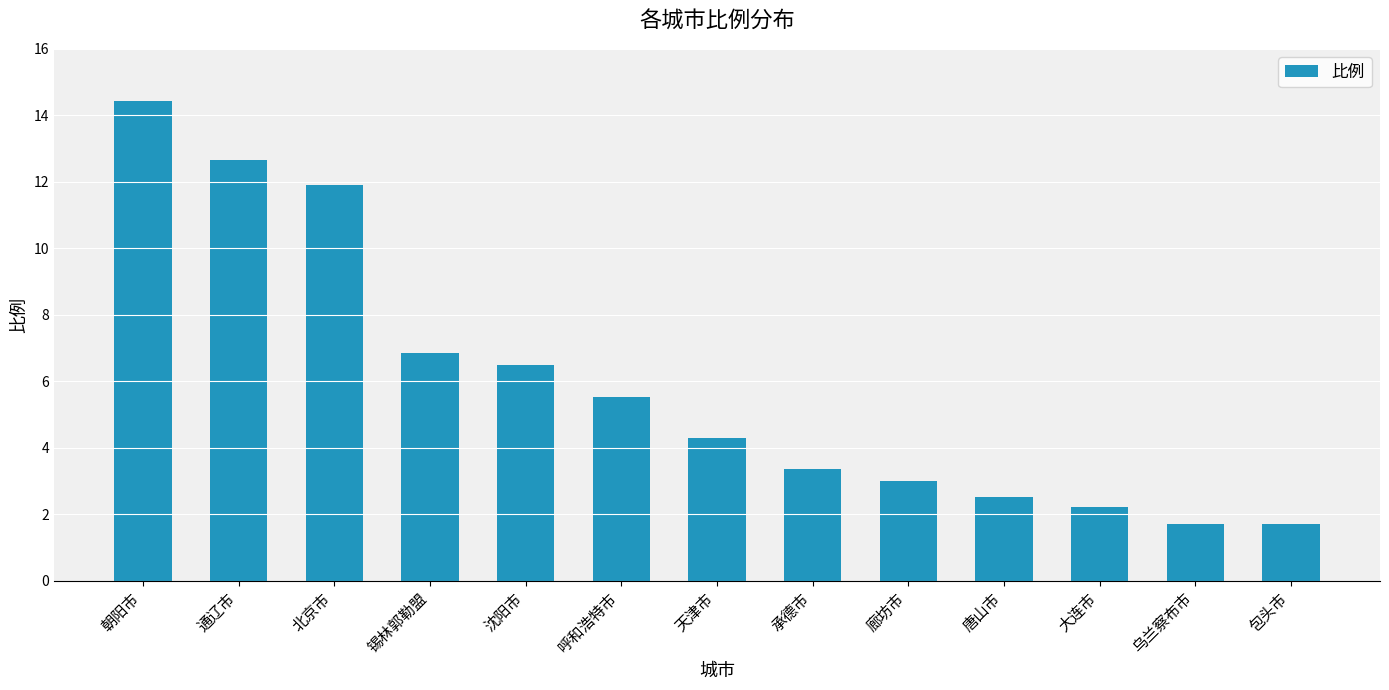

Between 大连市 and 呼和浩特市, which is larger?

呼和浩特市